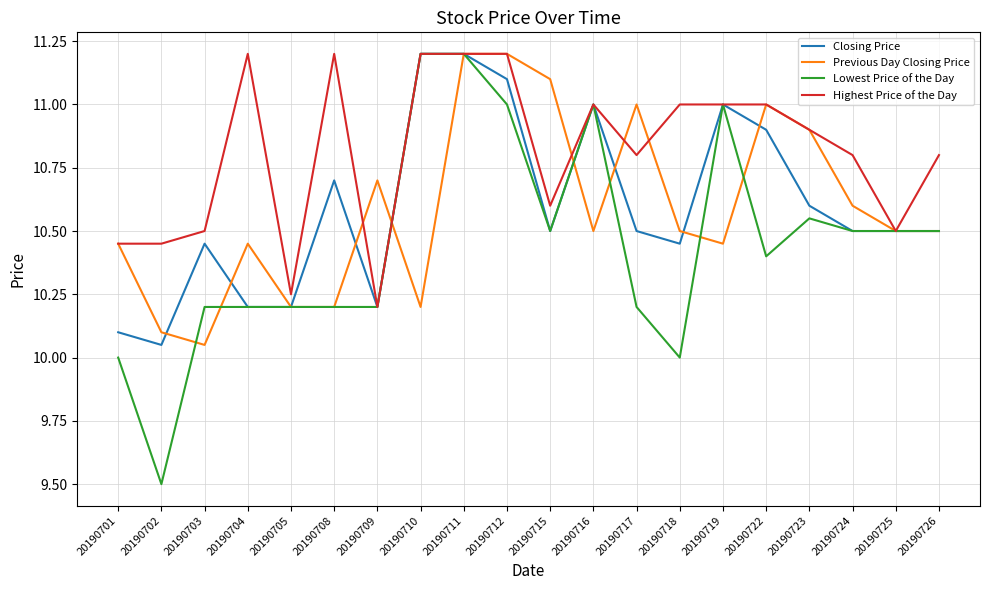

At which category is the sum across all series the highest?

20190711